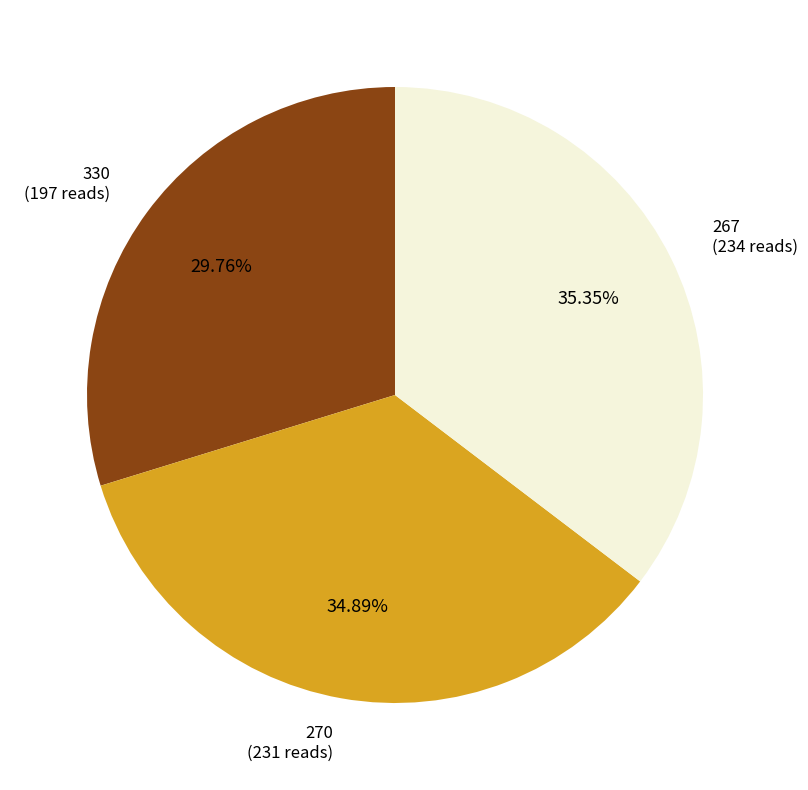

Is there a majority slice in this chart?

No